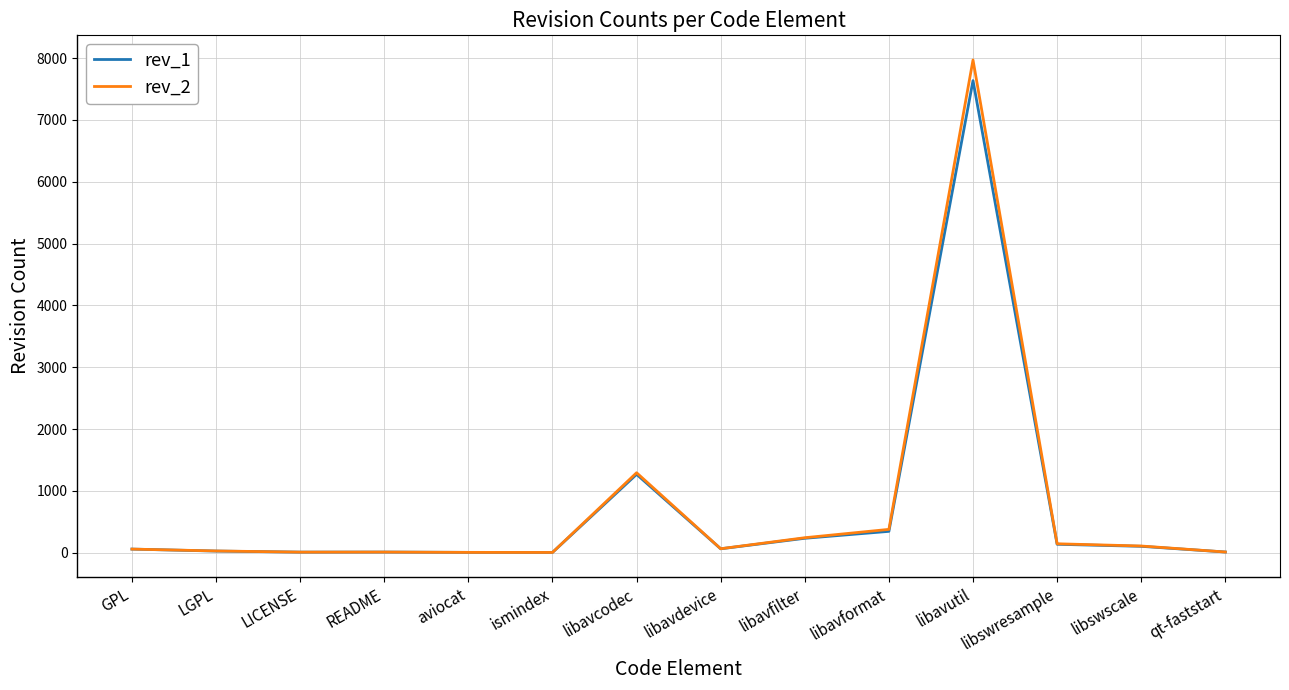

Which label corresponds to the largest value in the chart?

libavutil